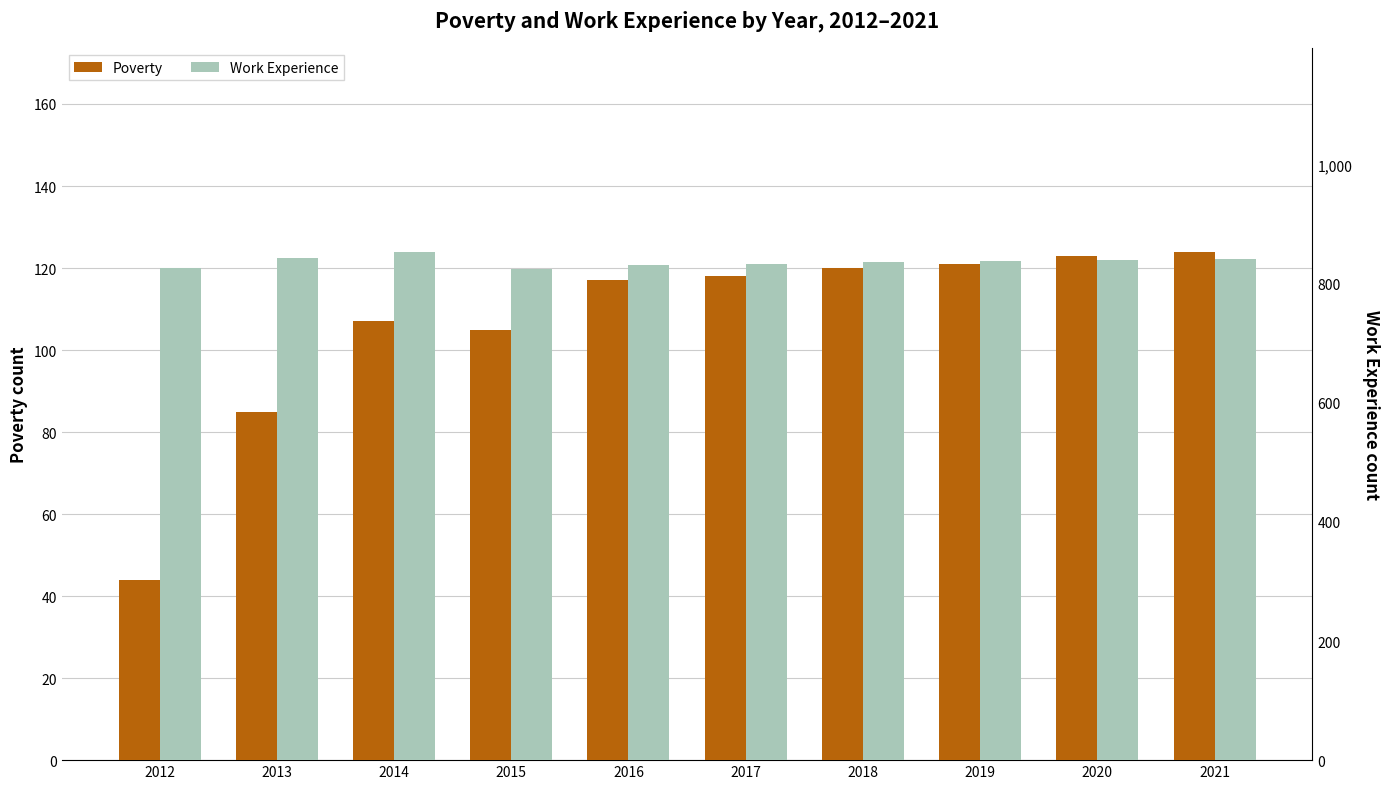

At which label does Poverty reach its peak?

2021